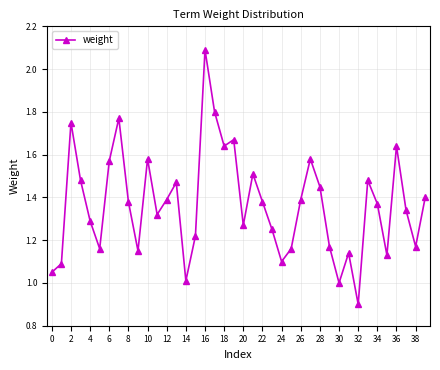

What is the sum of all values?

54.7